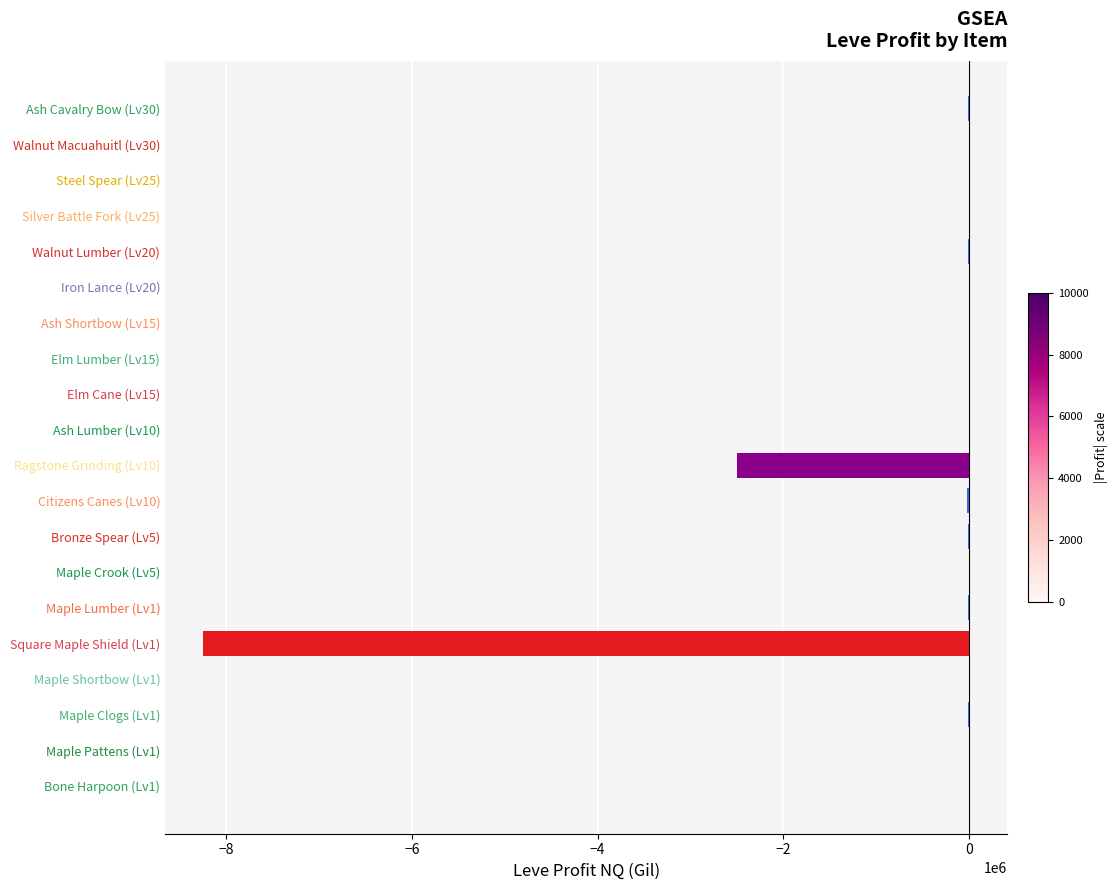

What is the sum of all values?

-10807885.1